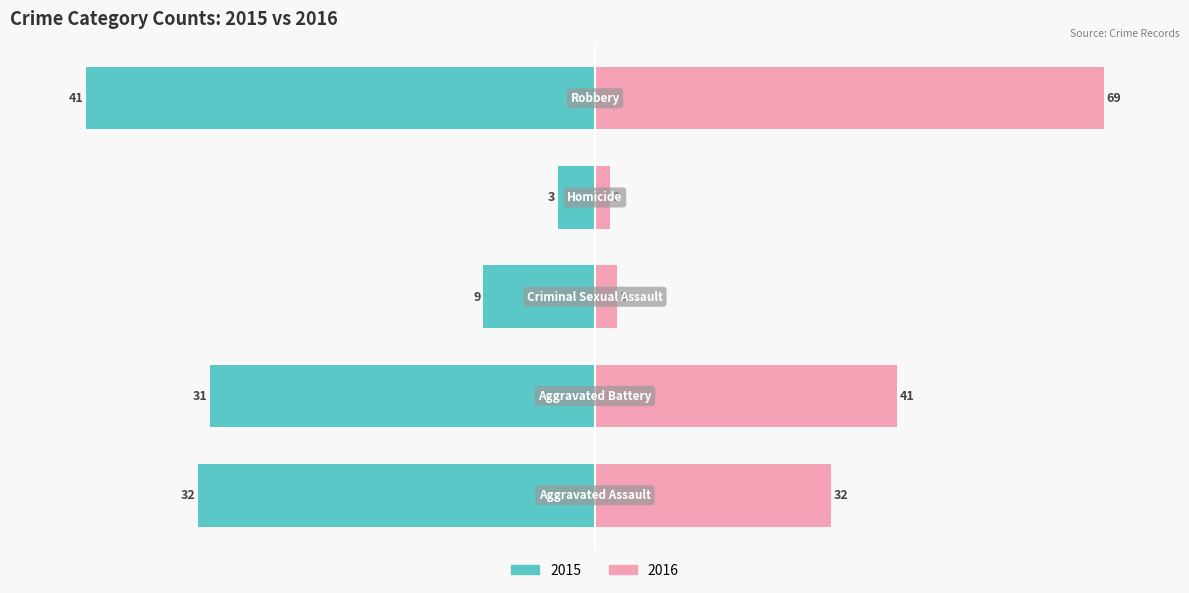

Which series has the widest spread of values?

2016